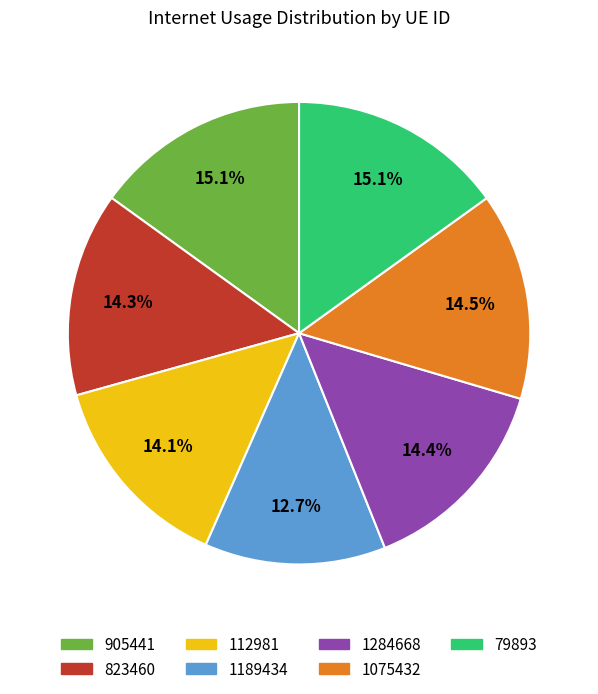

How much of the chart is everything except 1189434?

87.3%